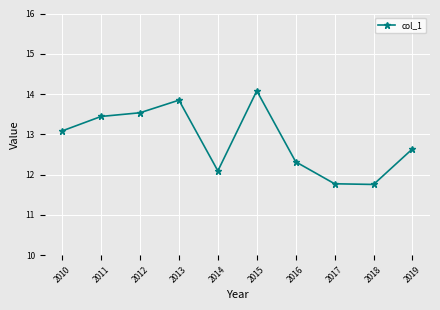

Reading left to right, what are all the values shown in this chart?

2010=13.1	2011=13.4	2012=13.5	2013=13.8	2014=12.1	2015=14.1	2016=12.3	2017=11.8	2018=11.8	2019=12.6